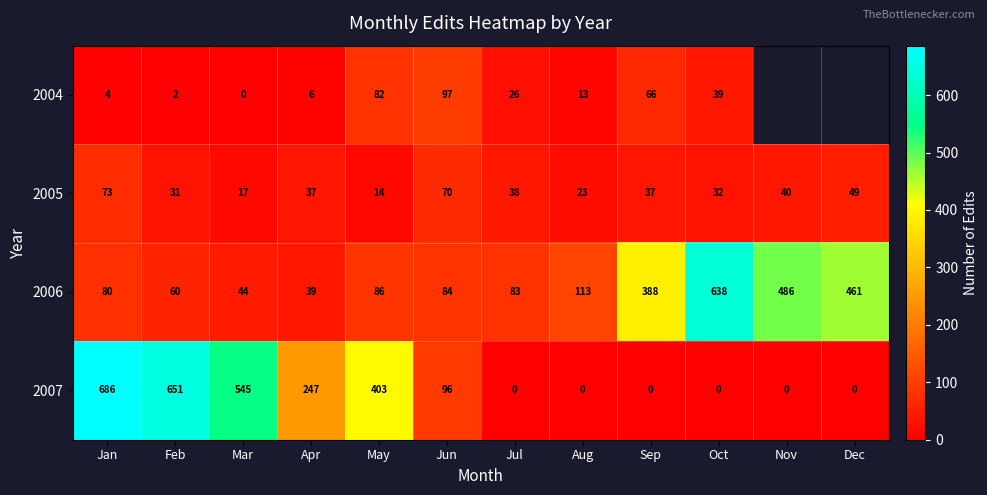

The 2007 series shows 0 at Jul. True or false?

True